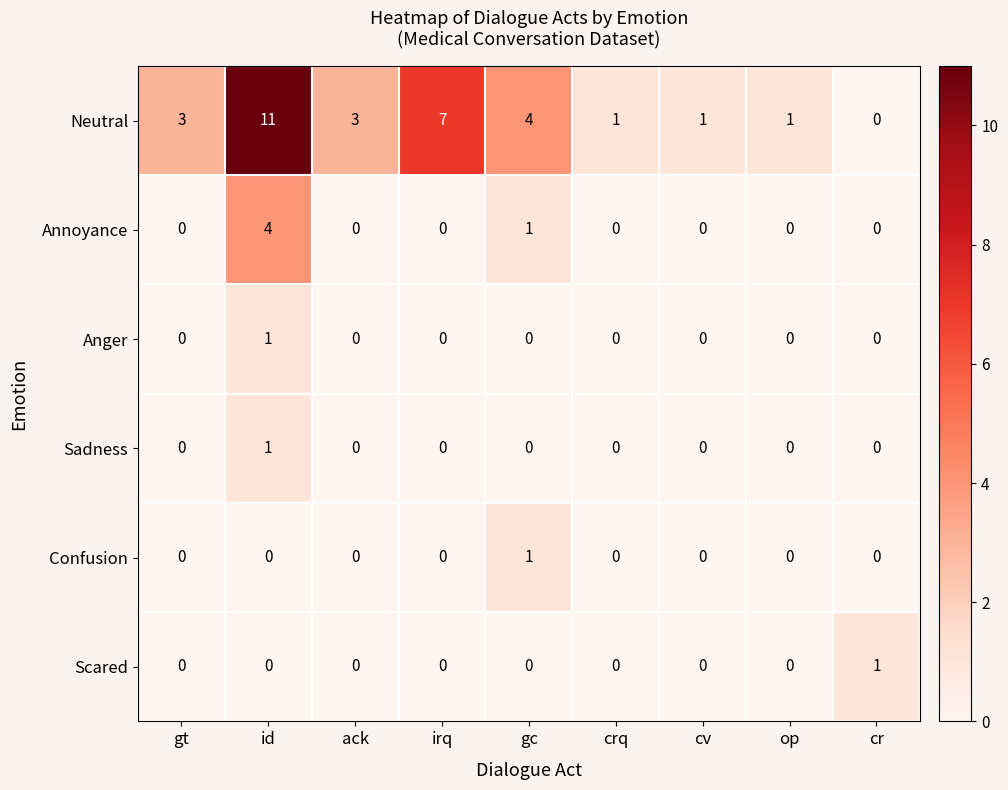

Which series has the widest spread of values?

Neutral